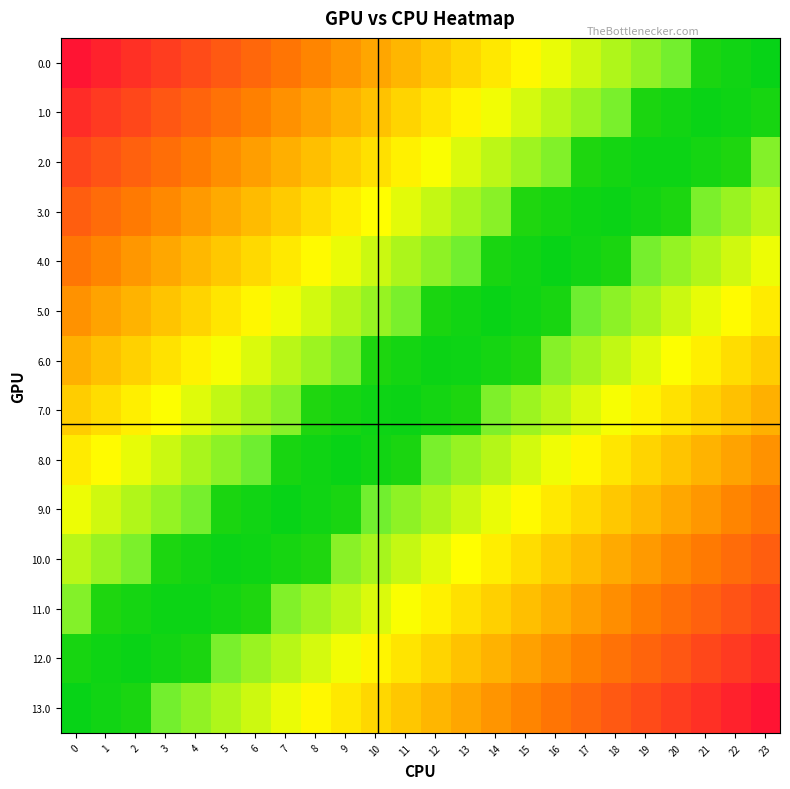

What is the total value across all series at 2?

4.1